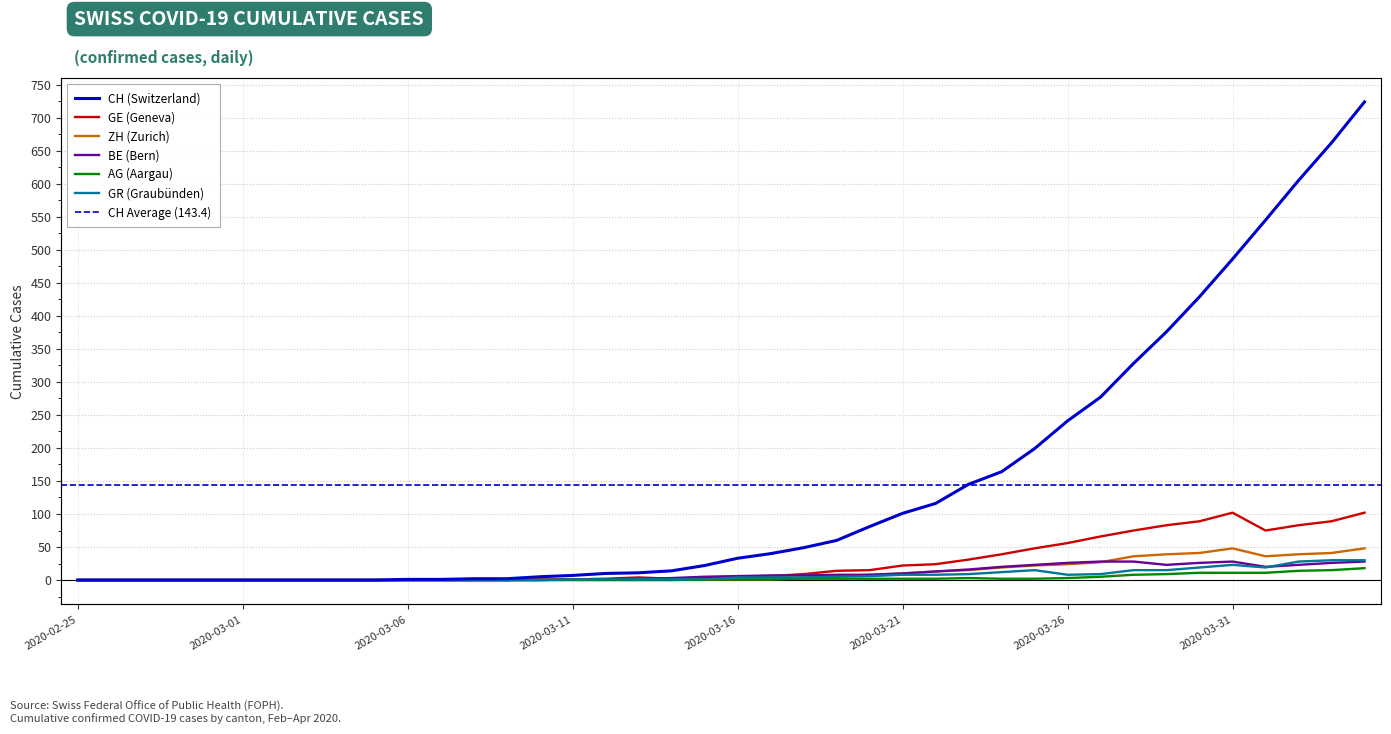

What is the difference between the GR values at 2020-03-10 and 2020-04-04?

30